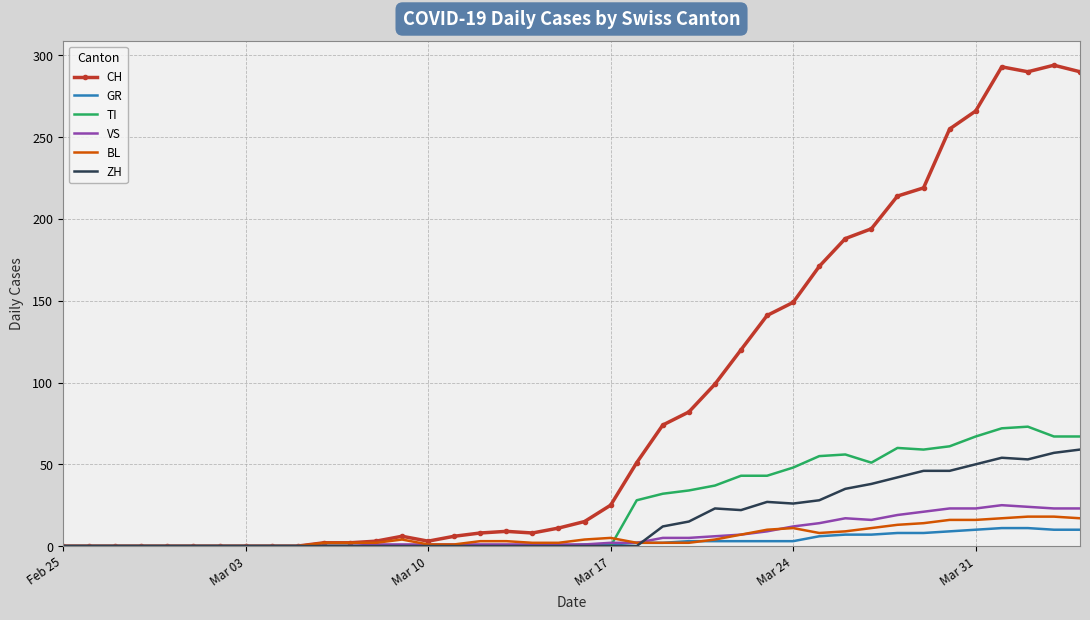

Which series has the largest range (max minus min)?

CH